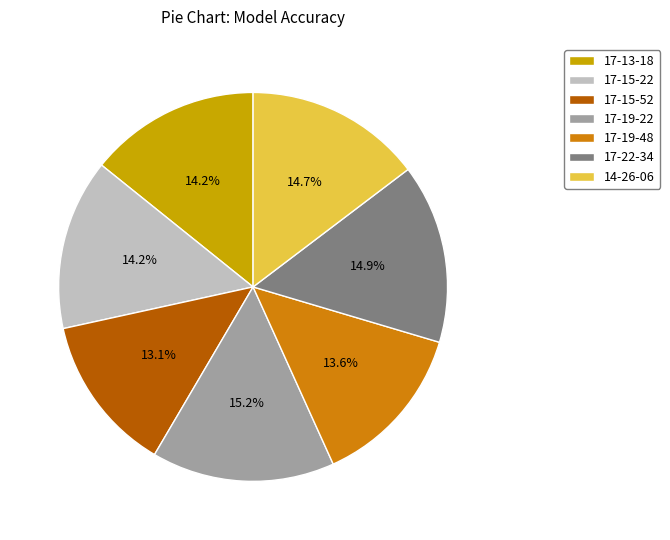

What is the smallest slice in the pie chart?

17-15-52